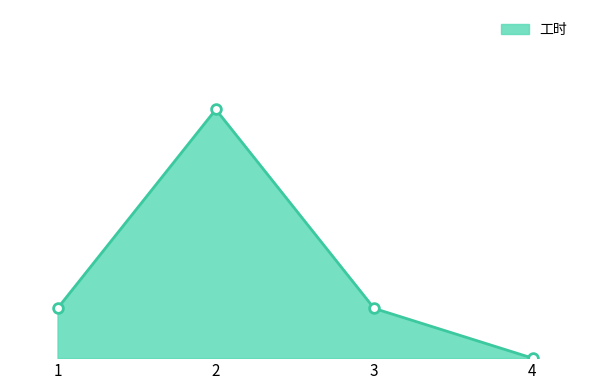

What is the greatest value displayed?

5